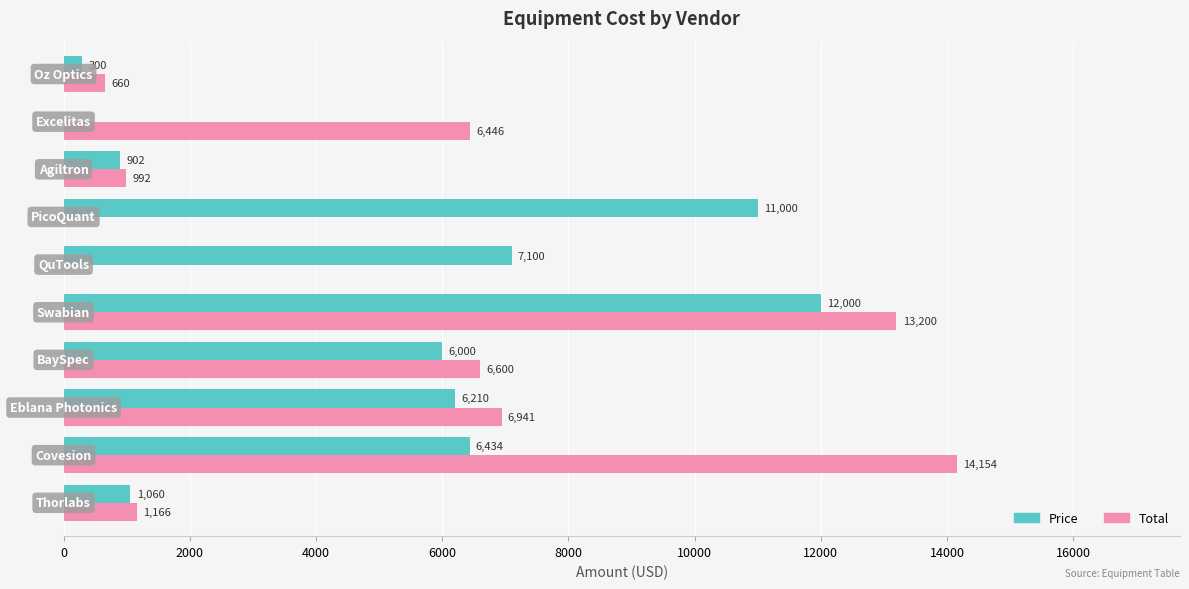

Which series has the largest total across all categories?

Price